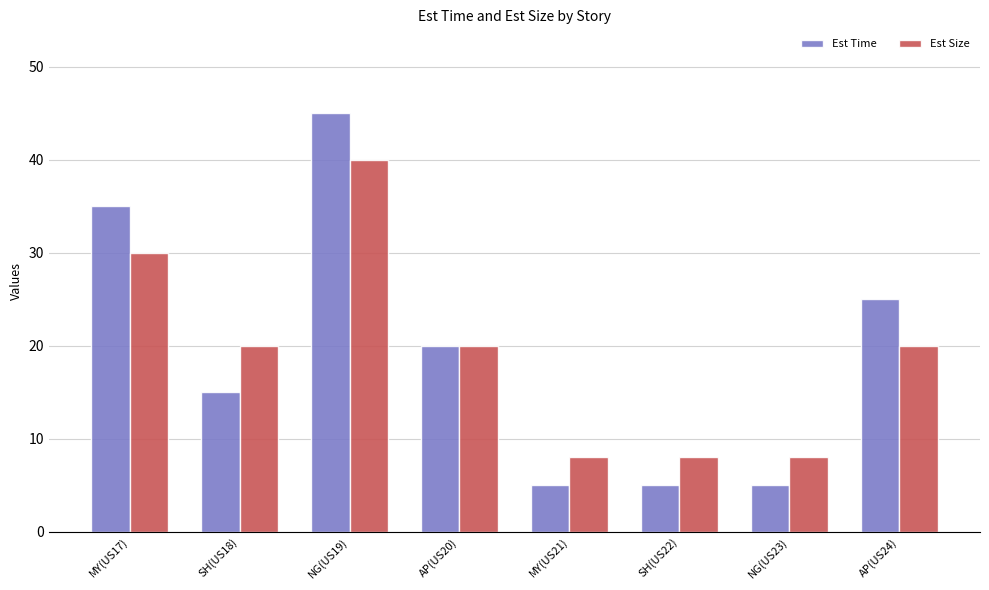

What position from the right is NG(US19)?

6